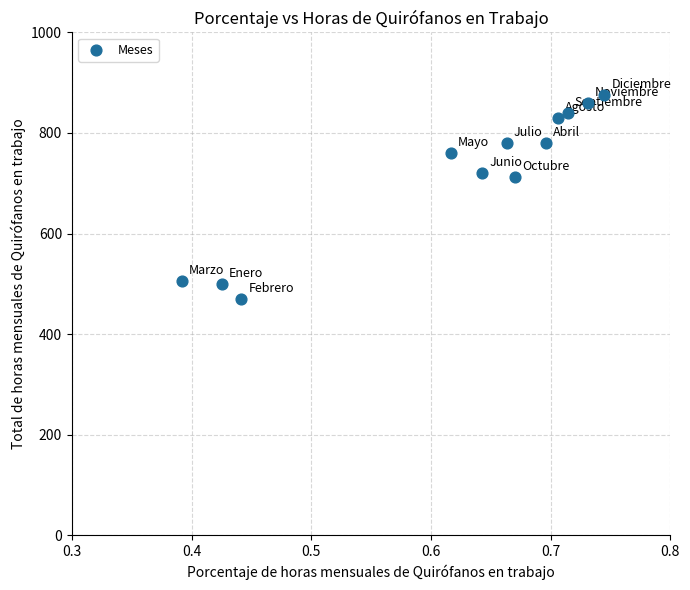

What is the range of Y values (max minus min)?

406